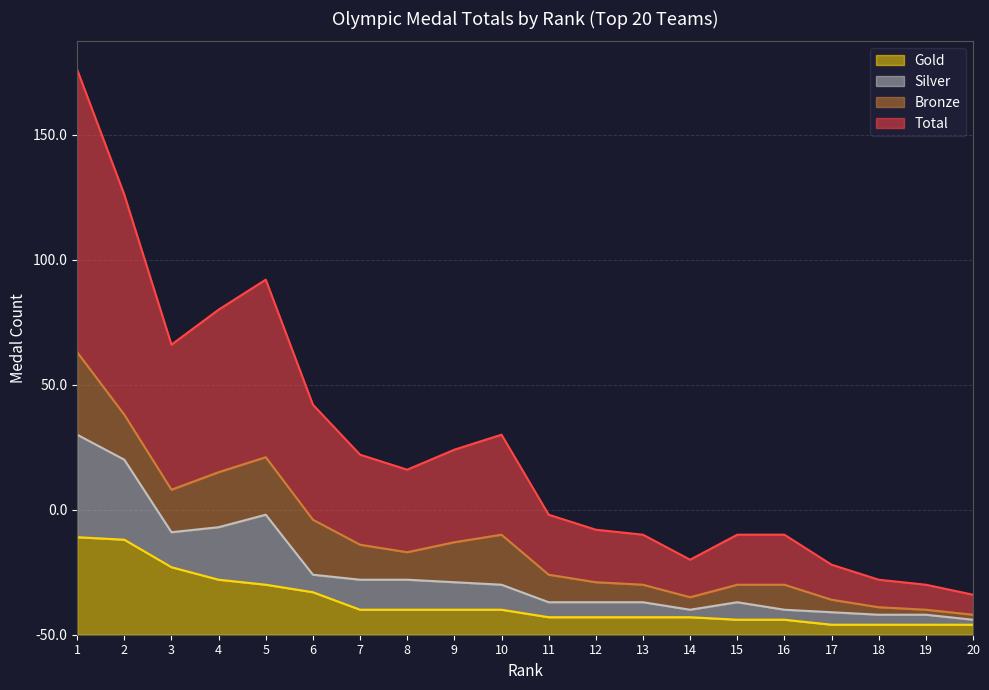

What is the average value of the Total series?

38